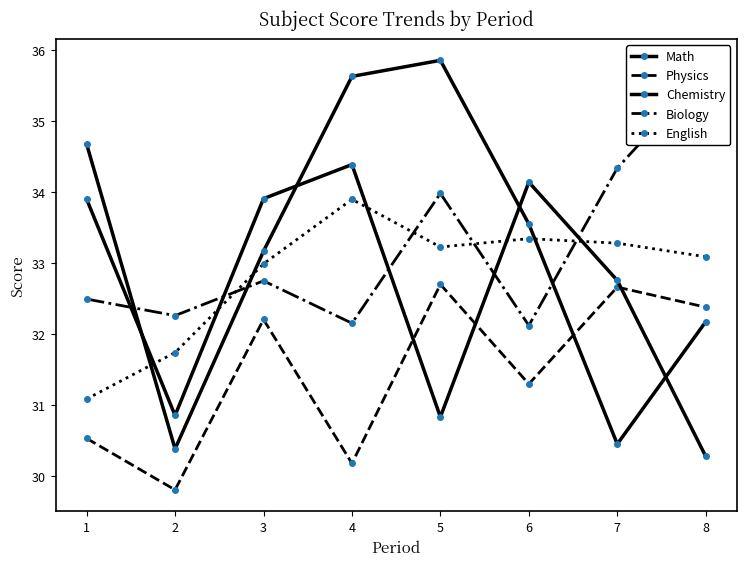

Count the number of categories in the chart.

8